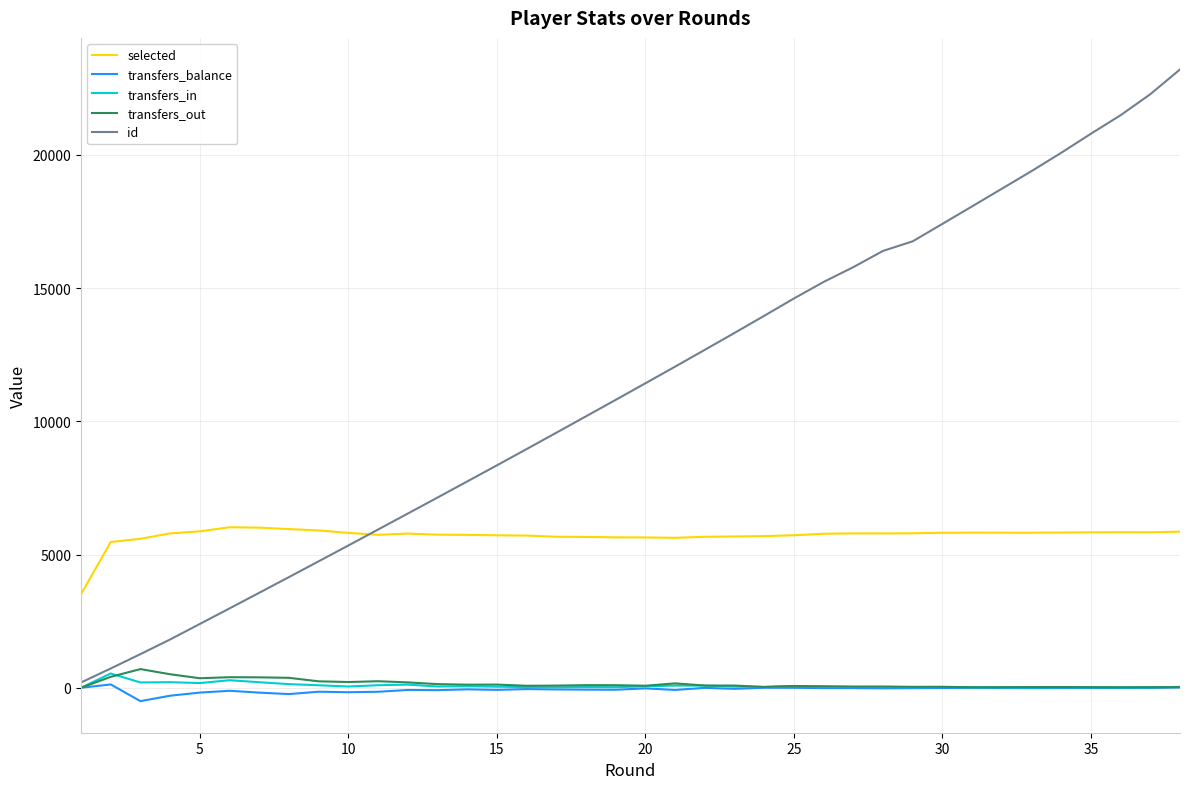

Which series has the largest range (max minus min)?

id